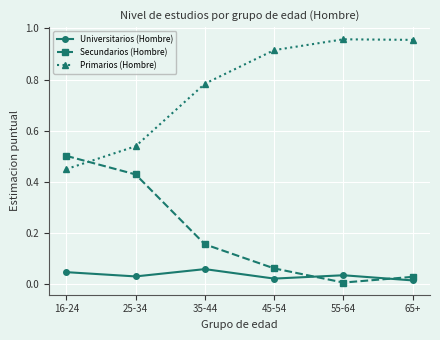

Is this an area chart (filled region under the line)?

No